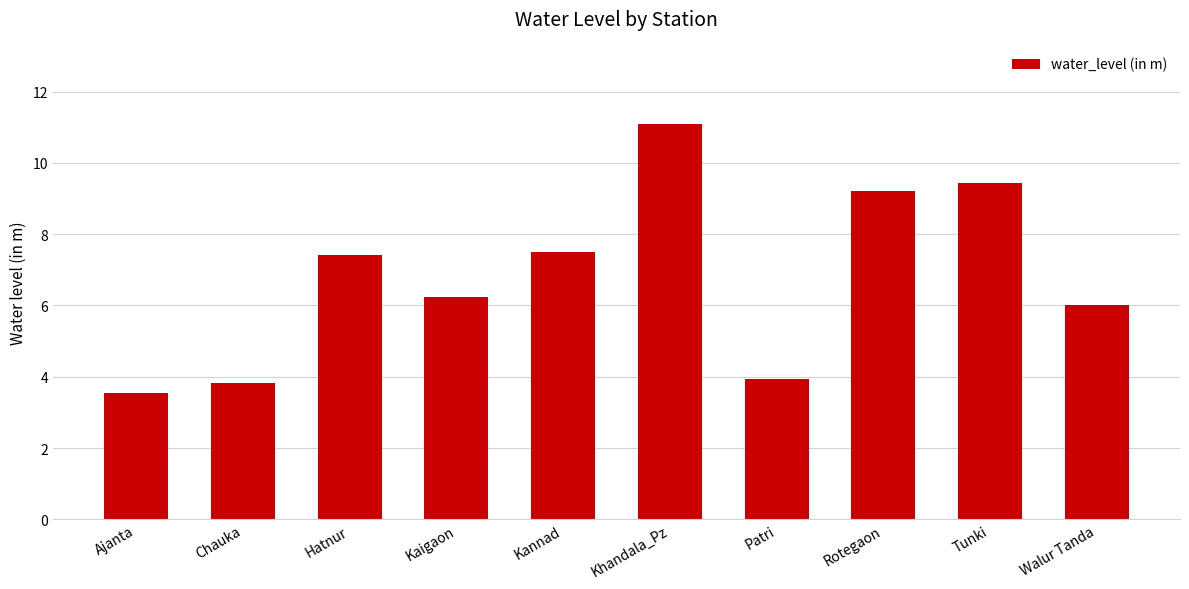

What position from the left is Khandala_Pz?

6